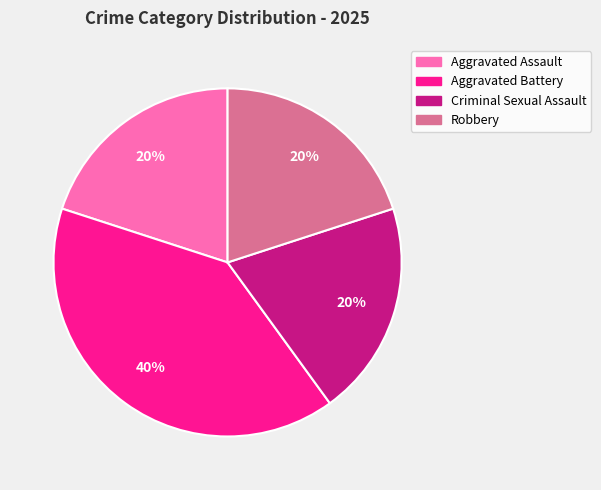

To the nearest percent, what percentage of the pie is Robbery?

20%